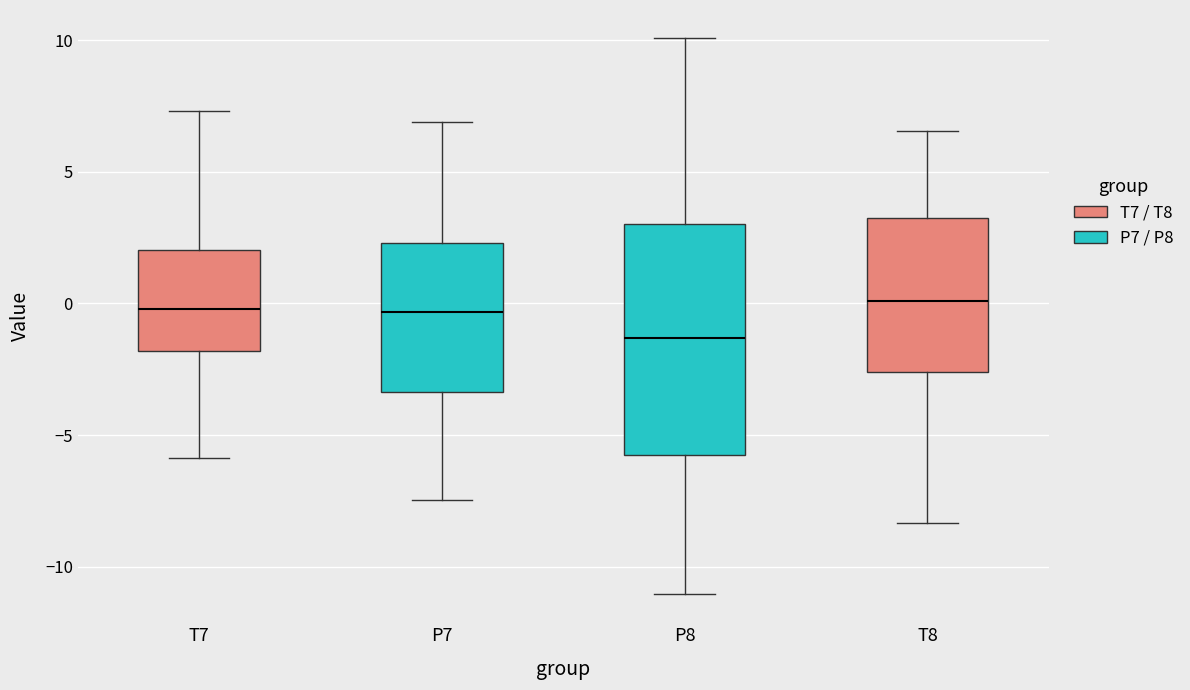

Reading left to right, read every box against the y-axis: the position of its median line, the range the box covers, and the ends of its whiskers. The values are not printed on the chart, so give them approximately, as read against the axis.

T7: median 0.0, box -2.0 to 2.0, whiskers -6.0 to 7.5
P7: median -0.5, box -3.5 to 2.5, whiskers -7.5 to 7.0
P8: median -1.5, box -6.0 to 3.0, whiskers -11.0 to 10.0
T8: median 0.0, box -2.5 to 3.5, whiskers -8.5 to 6.5